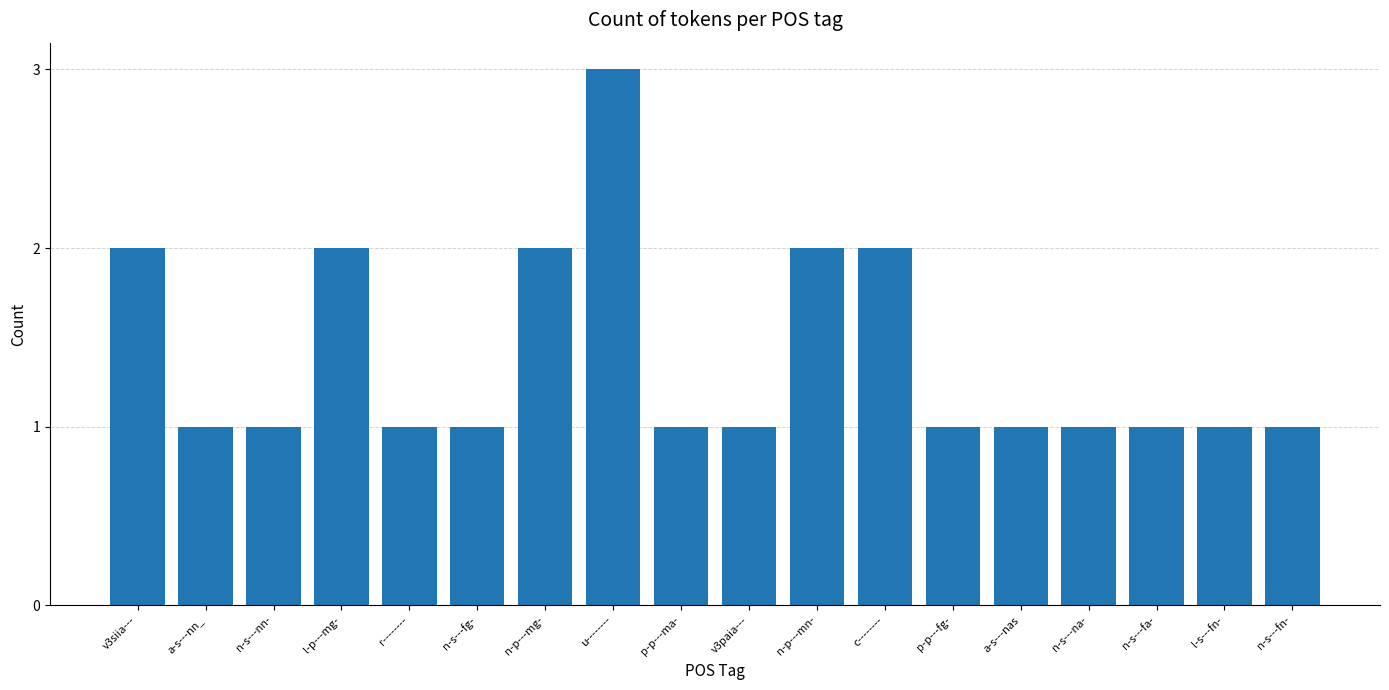

What is the sum of all values?

25